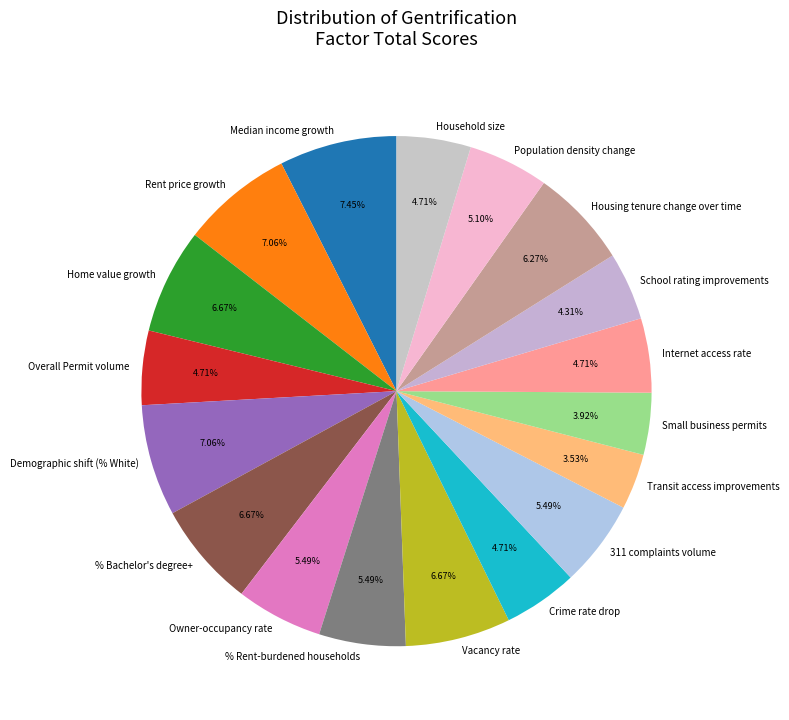

Approximately how many times larger is the value at Home value growth compared to Internet access rate?

1.4